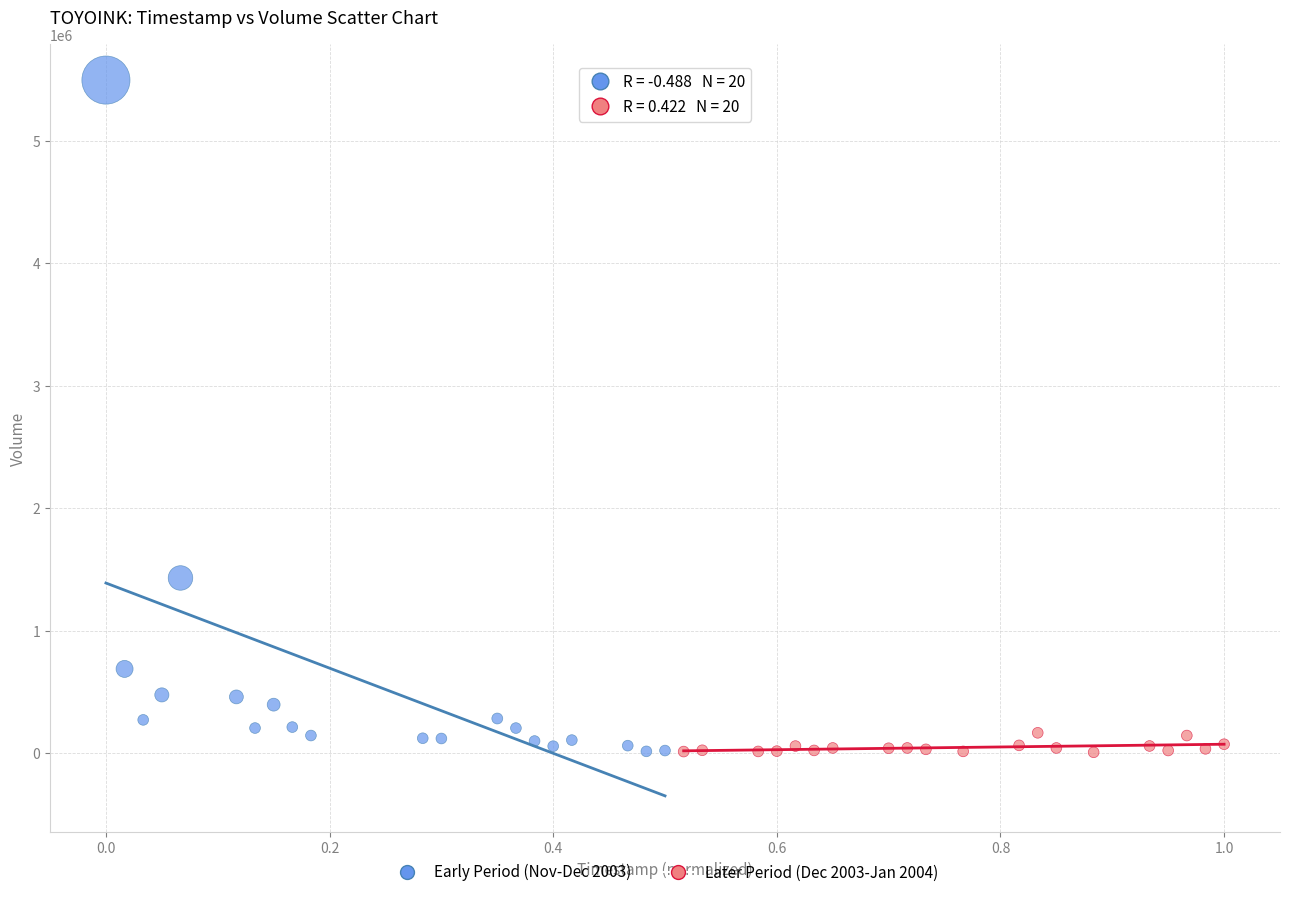

Which series has the largest Y range (max minus min)?

Early Period (Nov-Dec 2003)